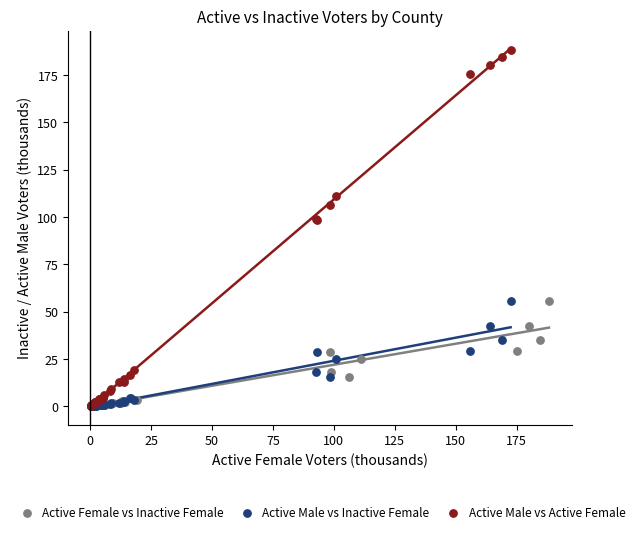

Which series has the largest Y range (max minus min)?

Active Male vs Active Female